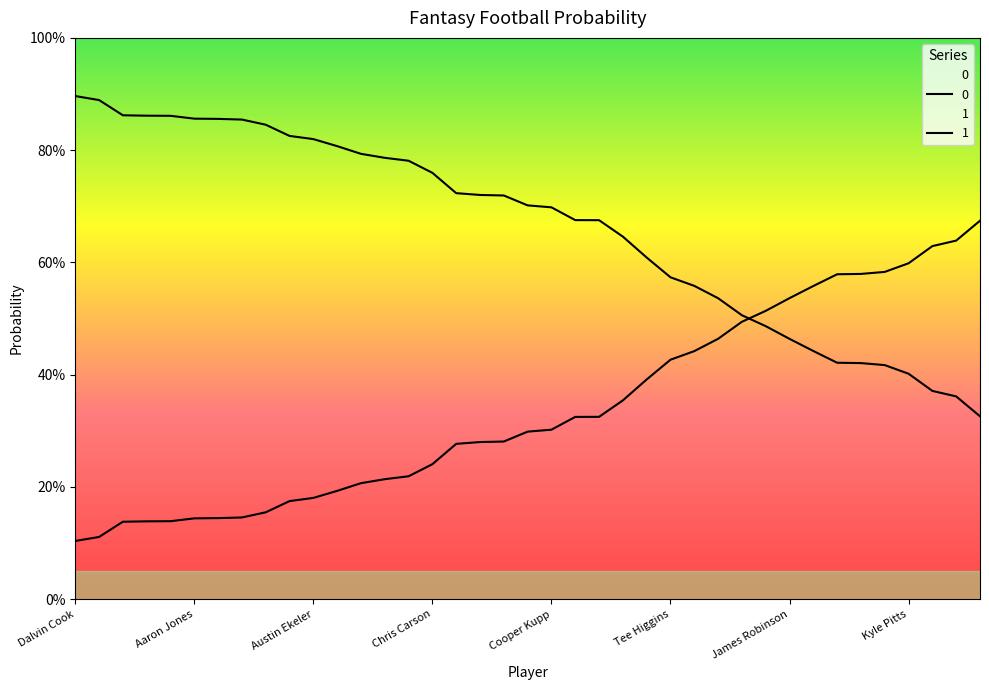

Is it true that 1 equals 0.2 at James Conner?

False